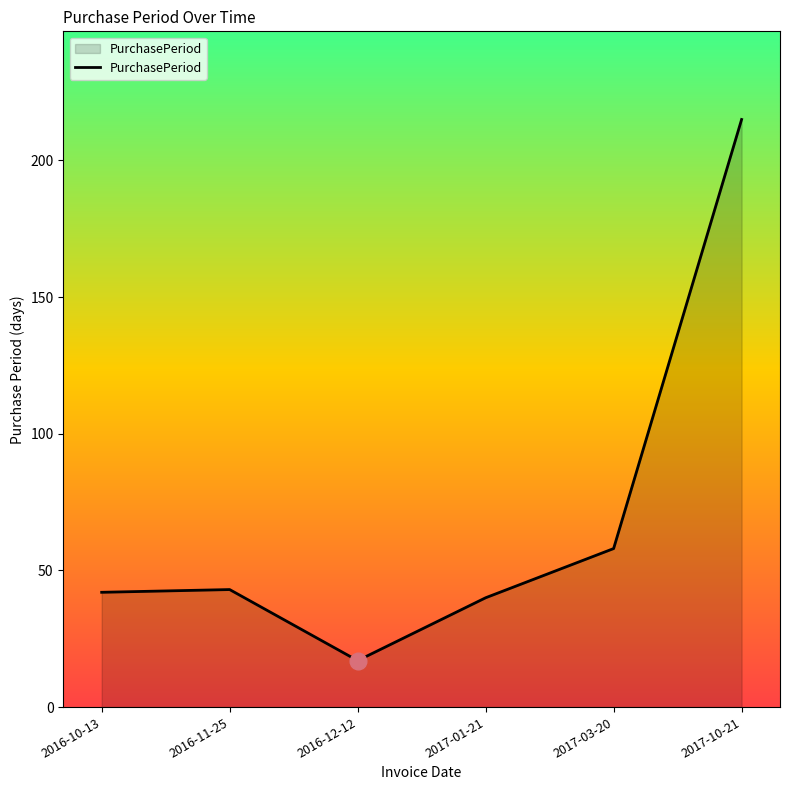

What is the change in value from 2016-10-13 to 2017-03-20?

+16